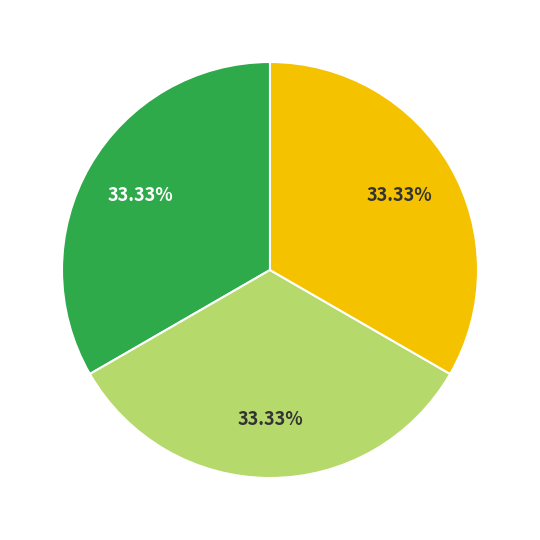

Is there any slice that represents more than half of the pie?

No